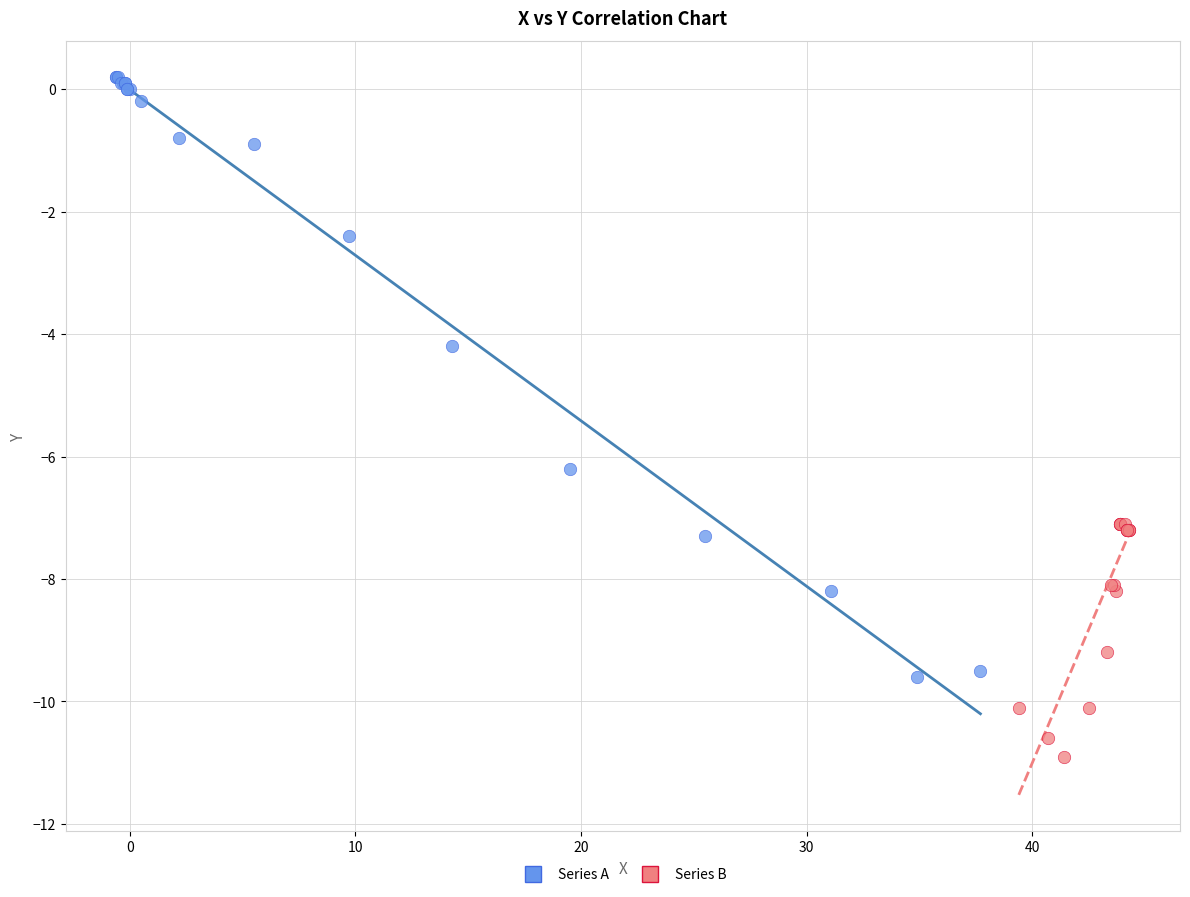

Which series reaches the maximum Y coordinate?

Series A